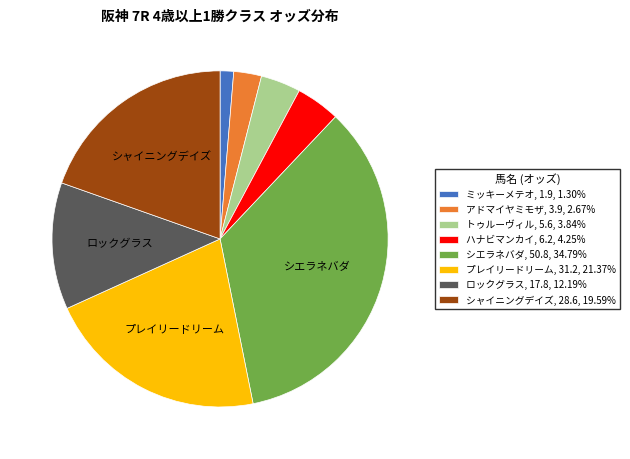

Is ロックグラス the majority of the pie?

No